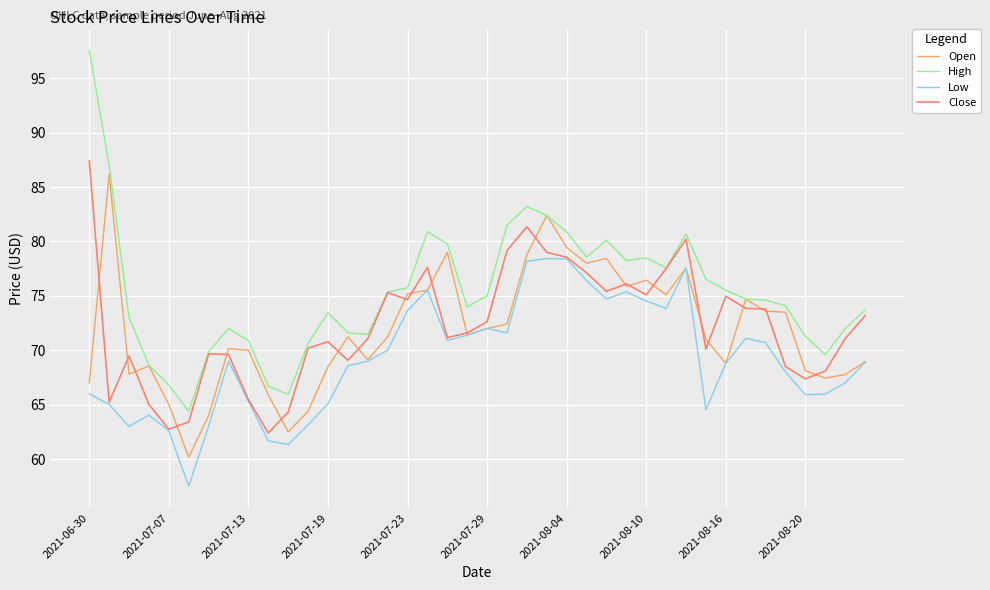

Which series has the widest spread of values?

High